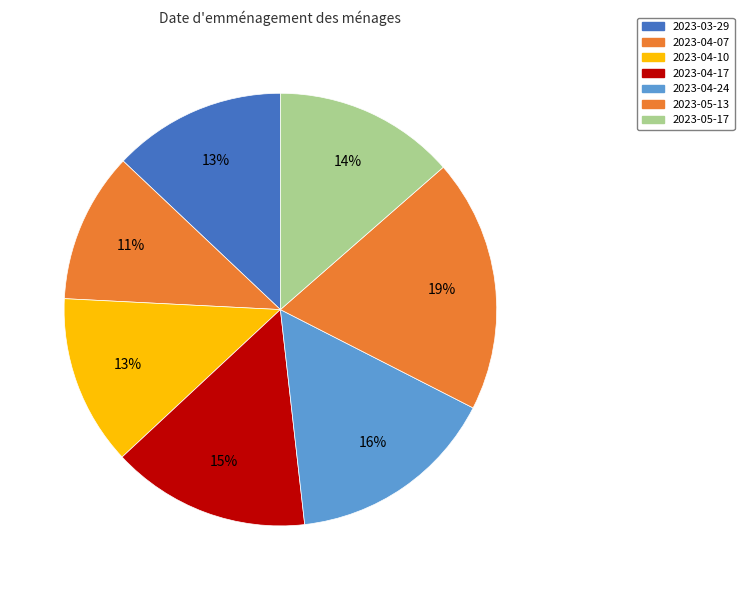

How many slices are in this pie chart?

7